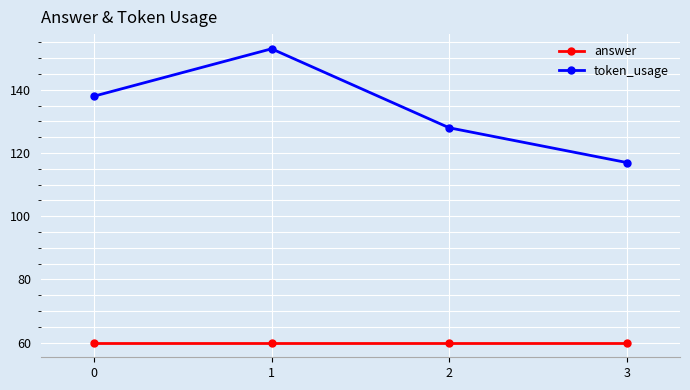

Is the value of token_usage at 0 greater than the value of answer at 3?

Yes